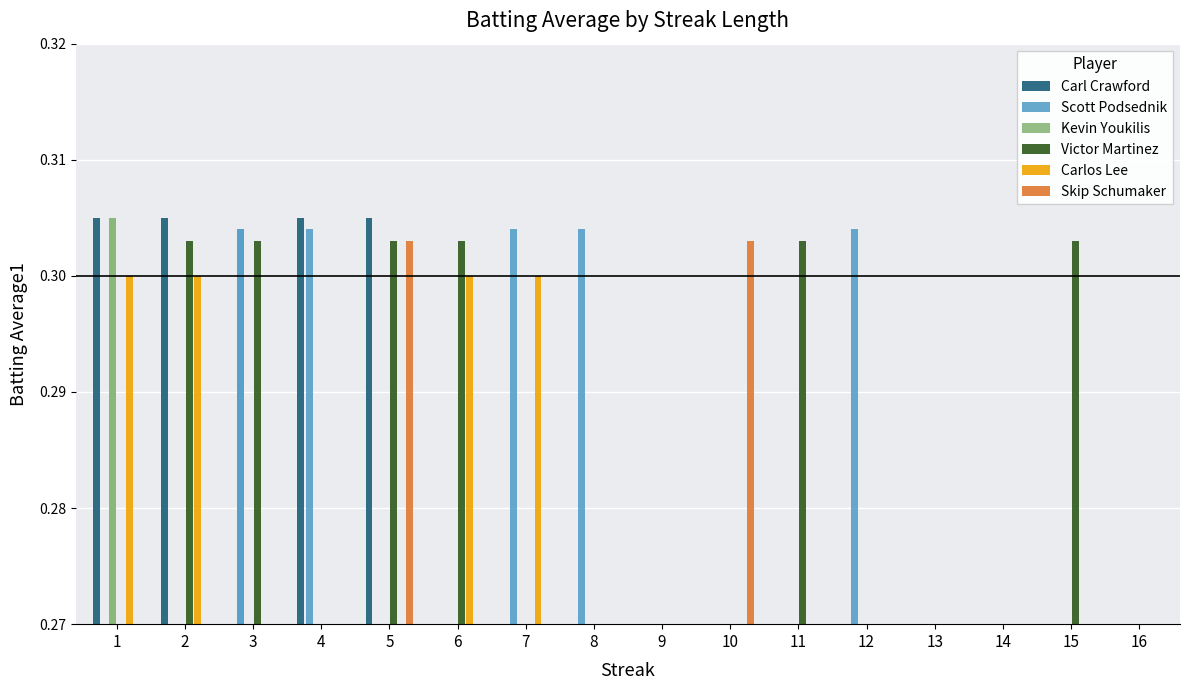

What is the value of the Carlos Lee bar at the 2nd from the left?

0.3